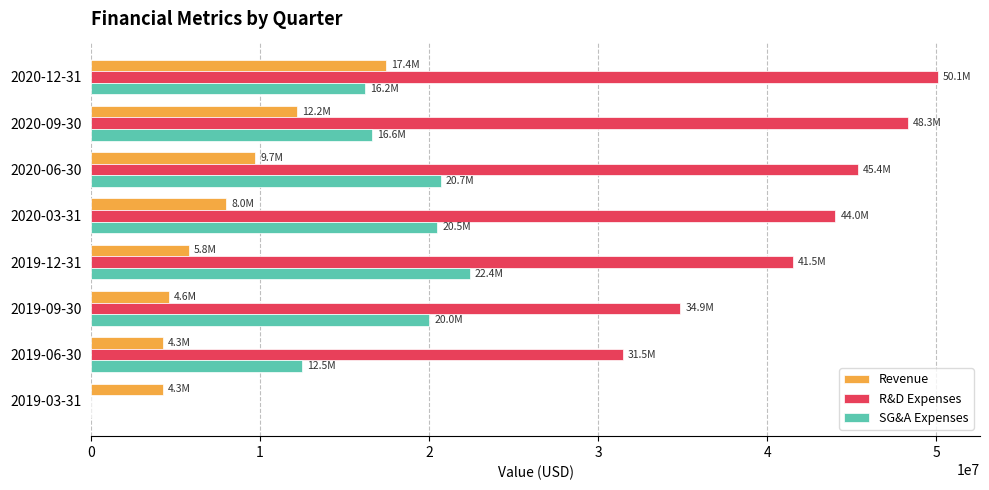

What is the sum of all R&D Expenses values?

295651000